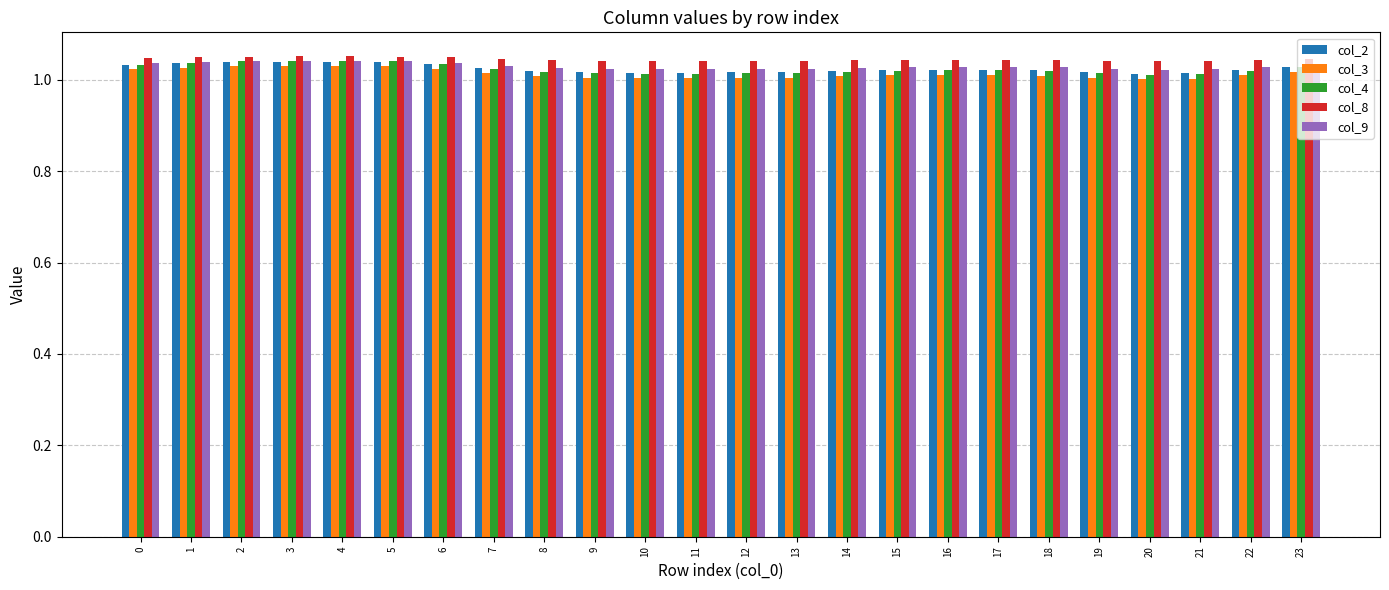

Which series has the largest range (max minus min)?

col_4